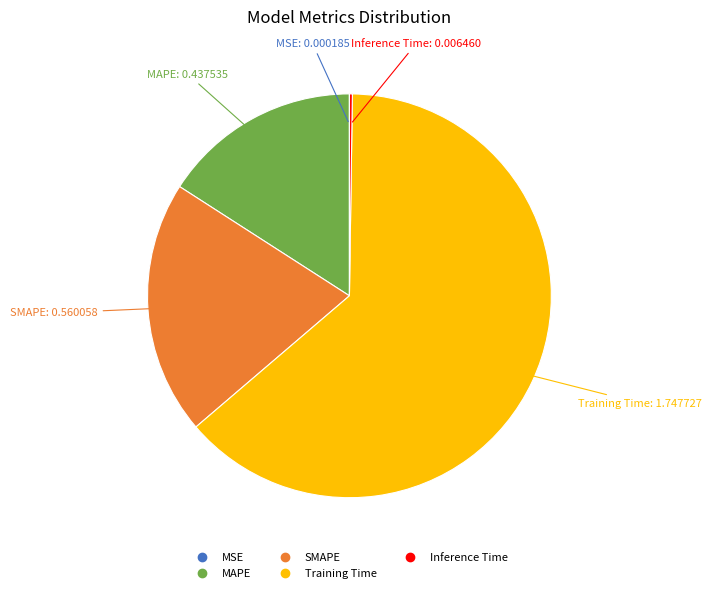

Which category accounts for the majority?

Training Time